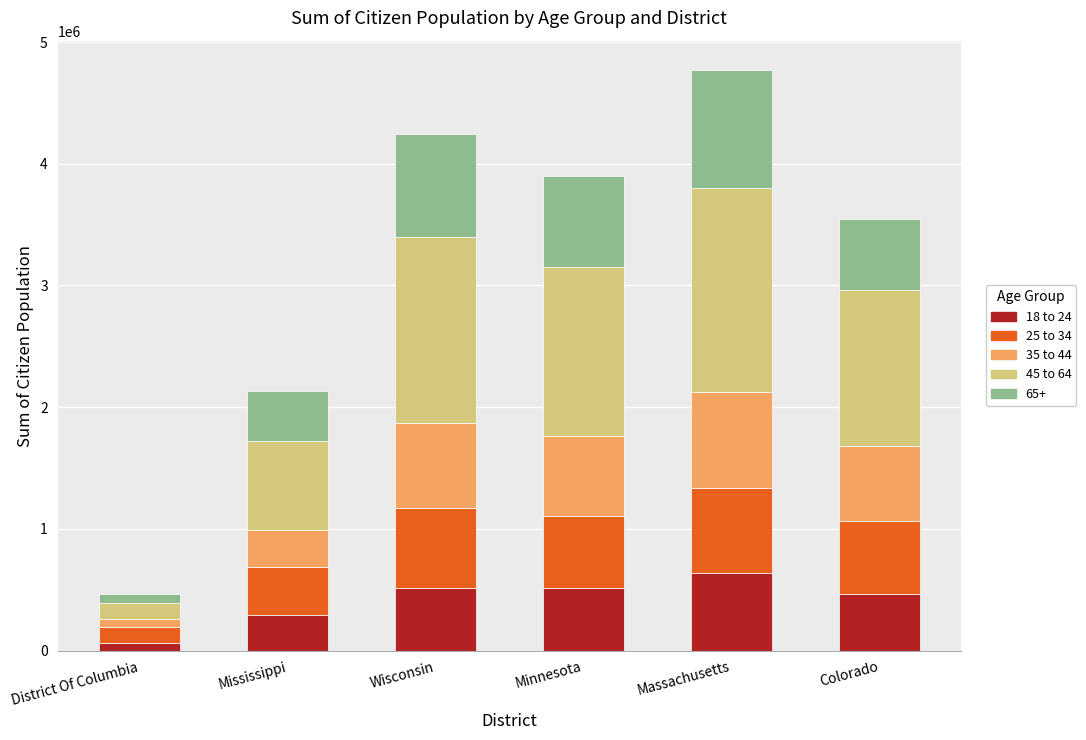

At which category is the sum across all series the highest?

Massachusetts